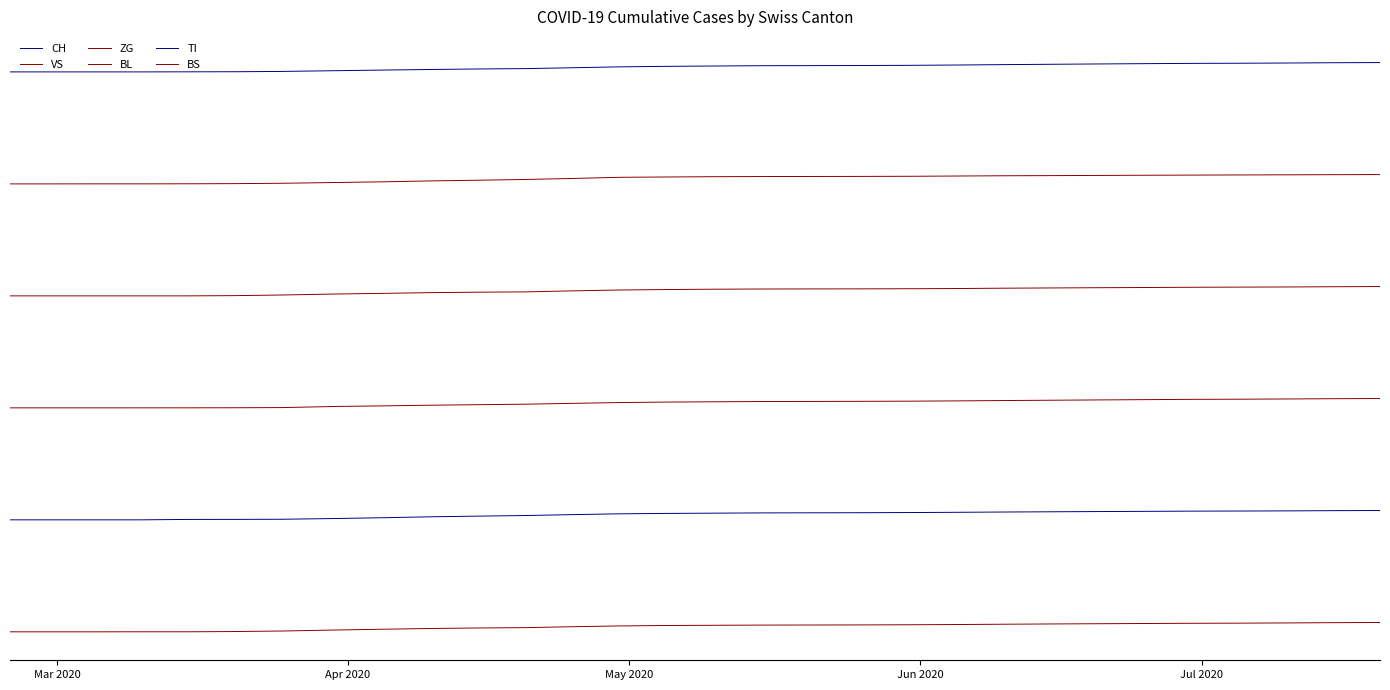

Is this an area chart (filled region under the line)?

No